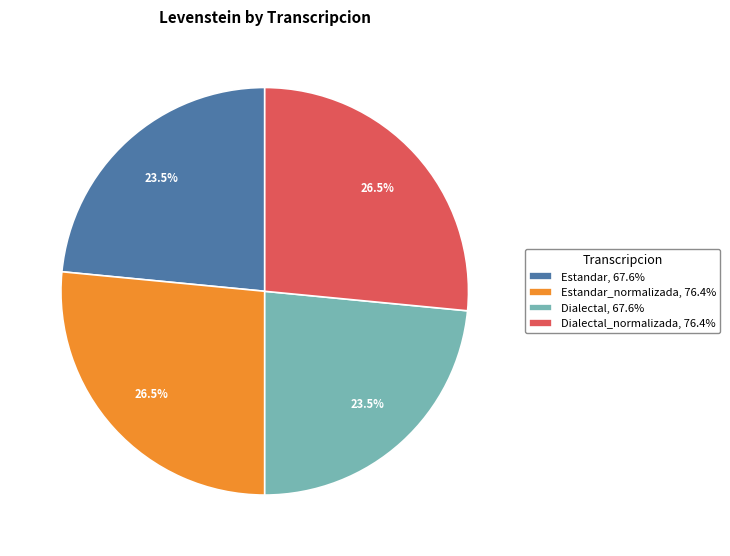

Does any single category account for the majority?

No